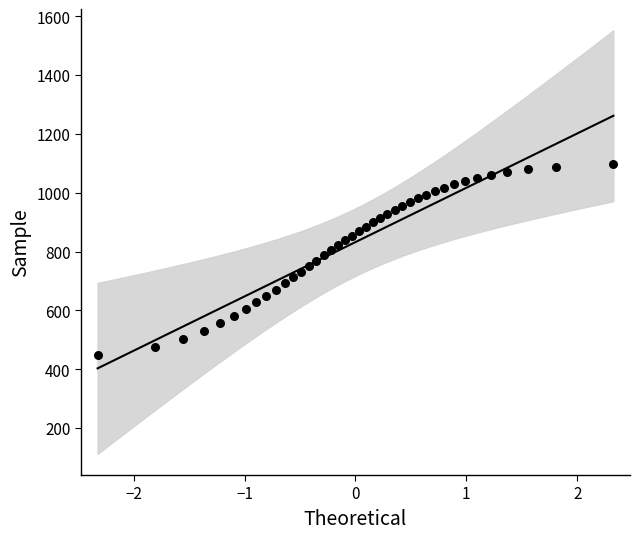

What is the range of Y values (max minus min)?

649.7